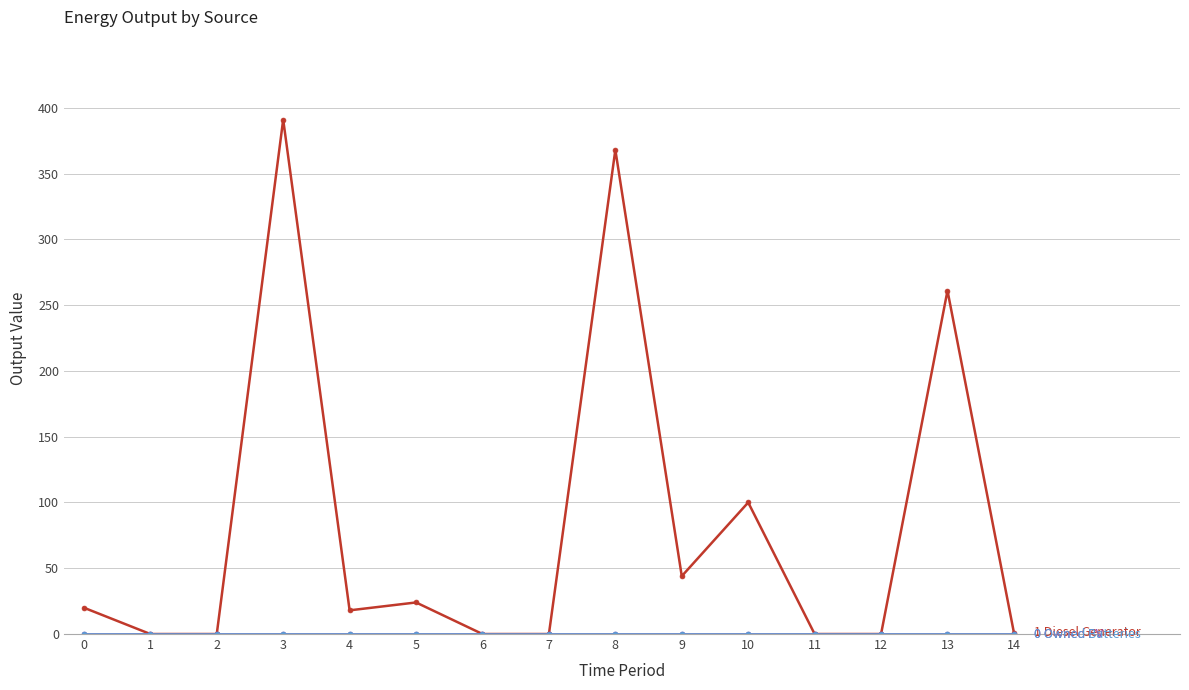

Does the chart have visible grid lines?

Yes